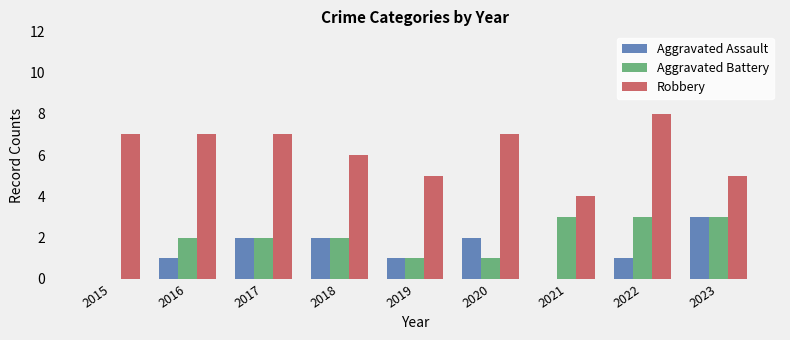

At which category is the sum across all series the highest?

2022